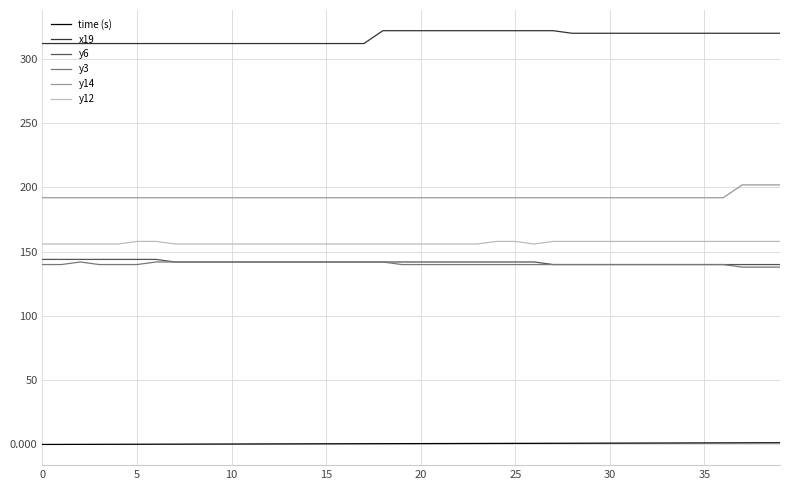

Which series has the largest total across all categories?

x19